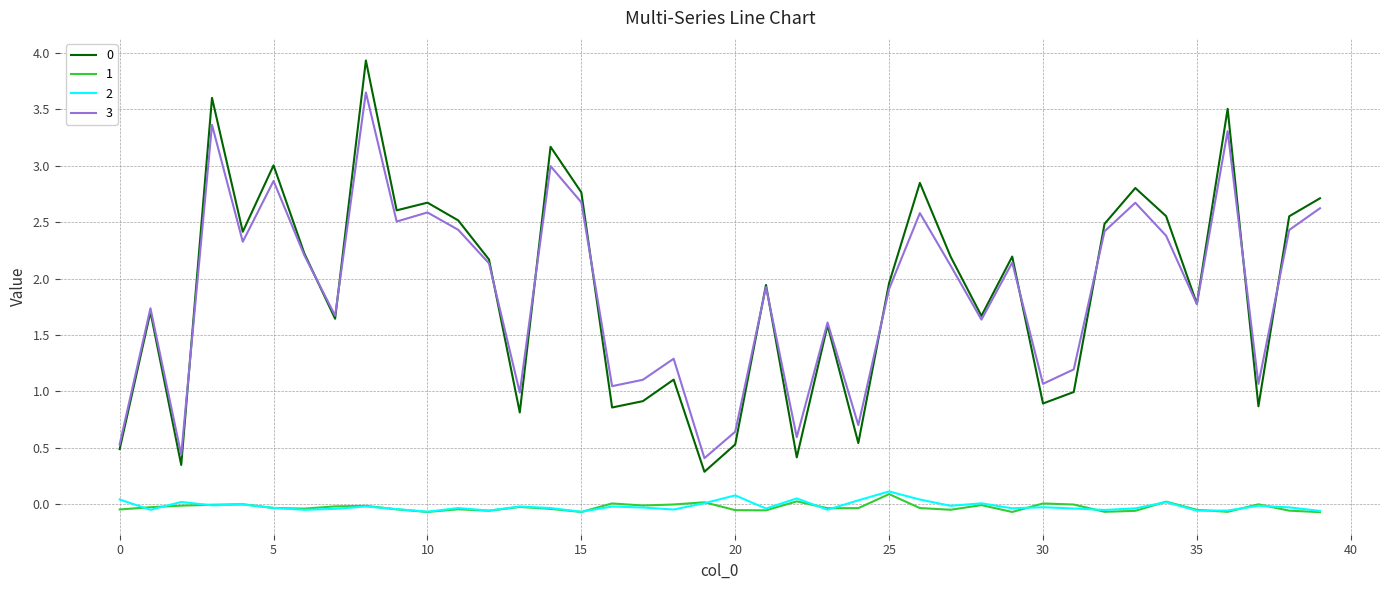

True or false: 1 and 3 cross at least once.

False